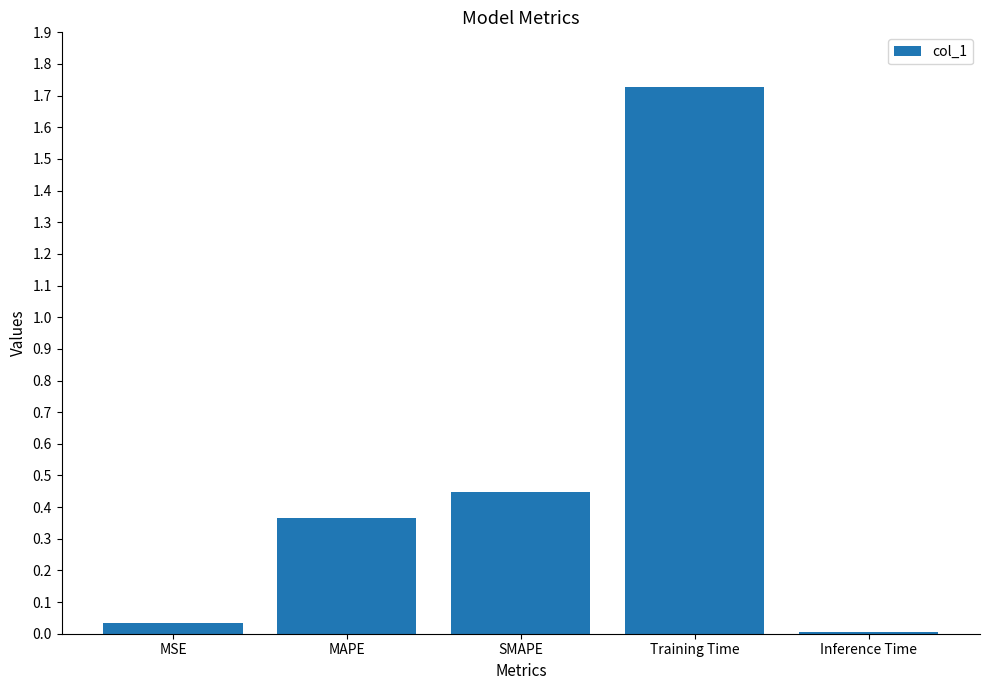

What is the label of the 1st bar from the left?

MSE